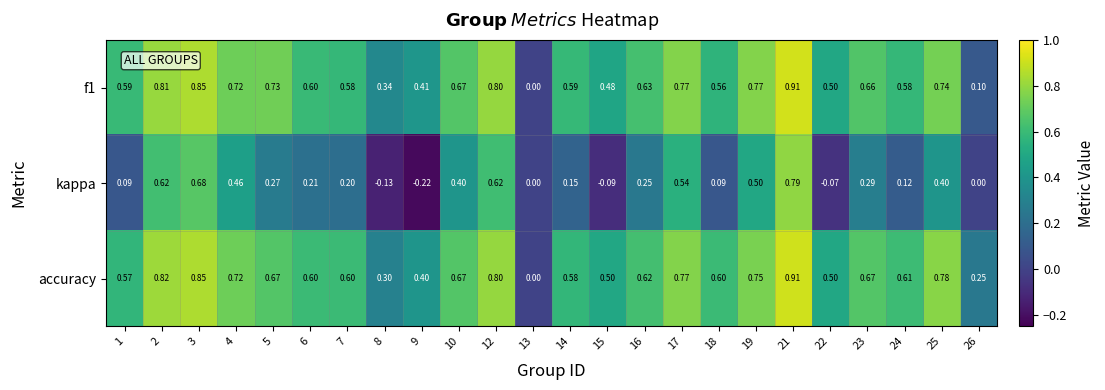

Which series has the largest range (max minus min)?

kappa